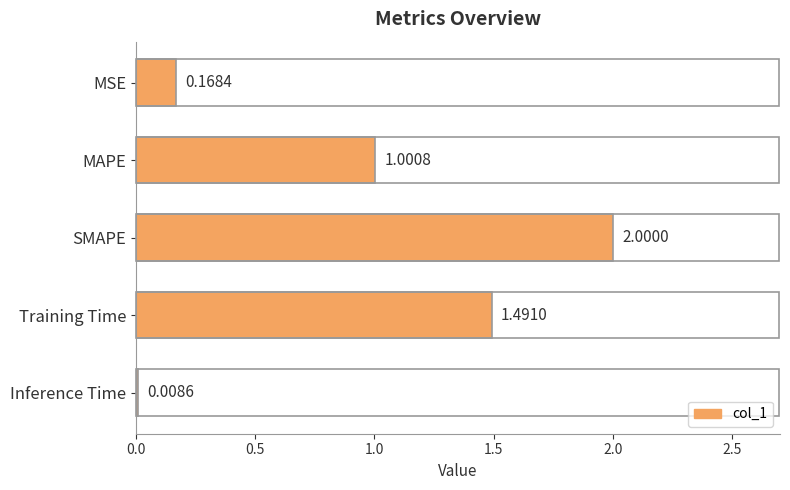

List the labels in order of value, largest first.

SMAPE, Training Time, MAPE, MSE, Inference Time